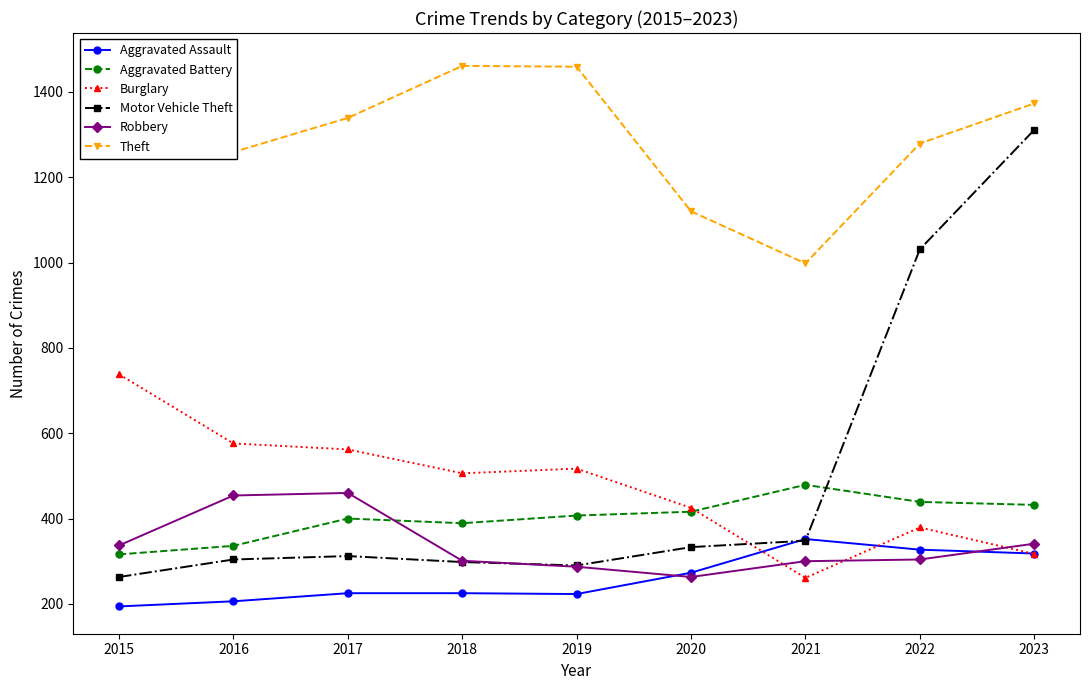

What is the highest value of the Robbery series?

460